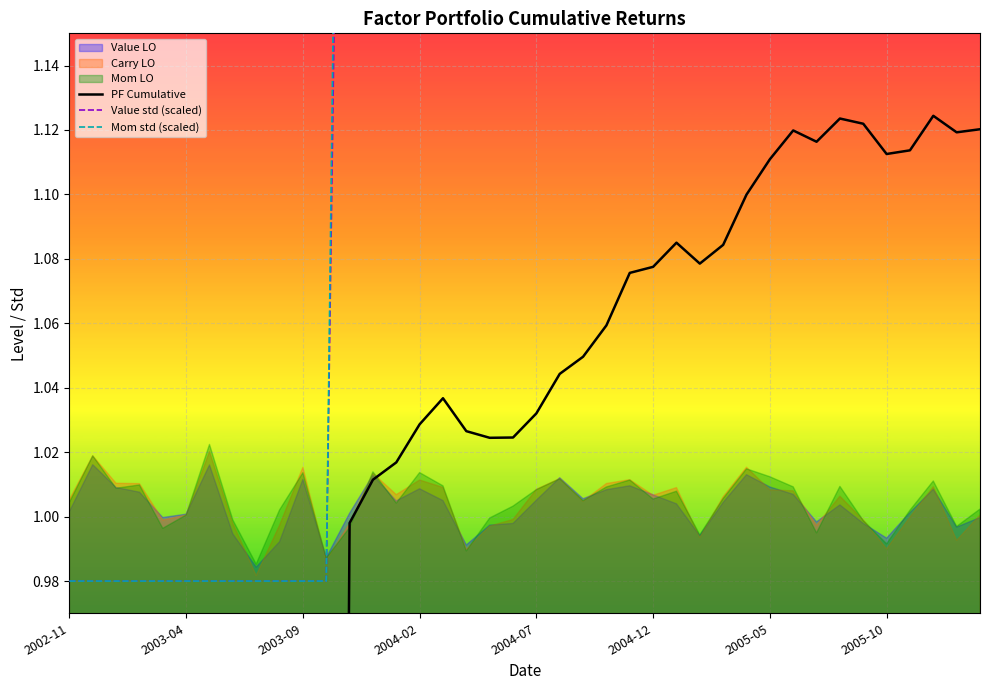

What is the difference between the highest and lowest values at 32?

0.2